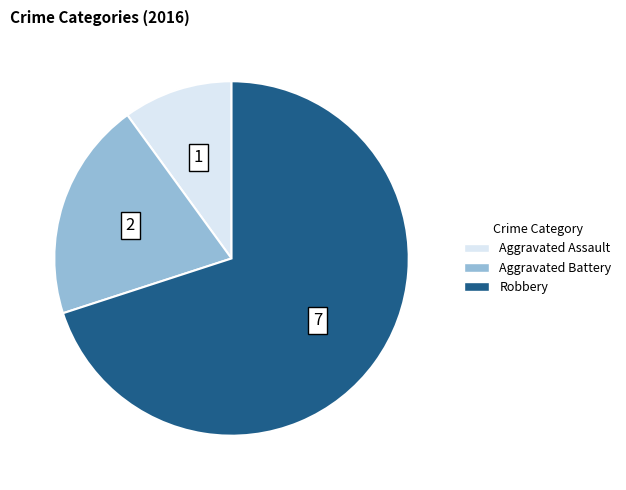

What is the ratio of the value at Aggravated Assault to the value at Aggravated Battery?

0.5